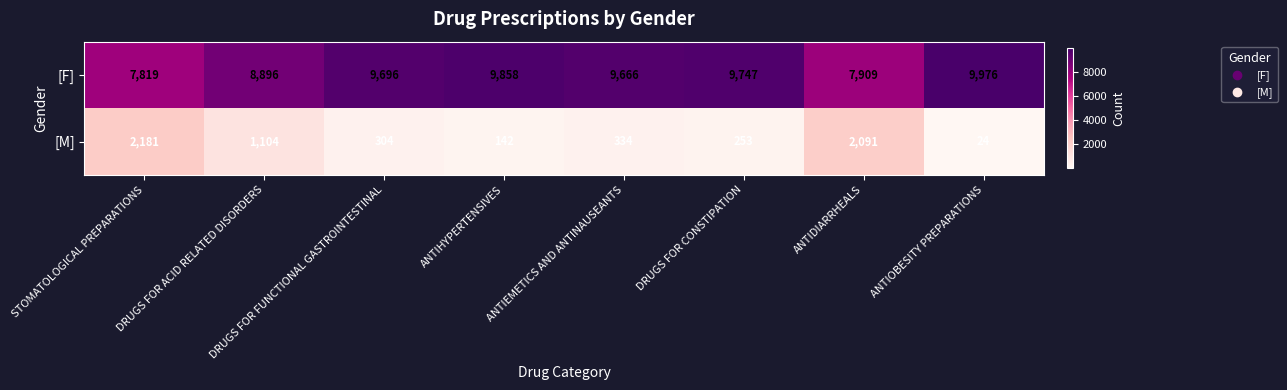

What is the difference between the highest and lowest values at DRUGS FOR FUNCTIONAL GASTROINTESTINAL?

9392